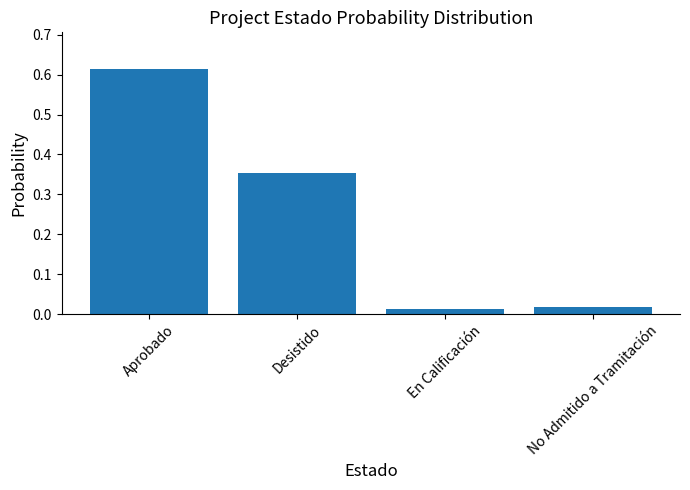

At which category does the chart reach its peak across all series?

Aprobado